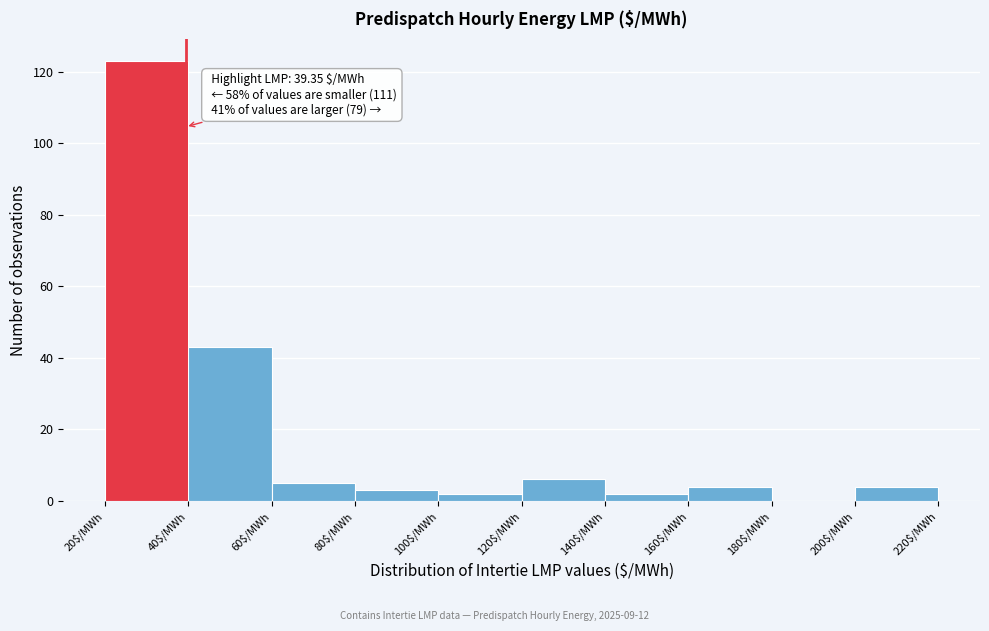

Over which range of the x-axis is the bar tallest?

20 to 40